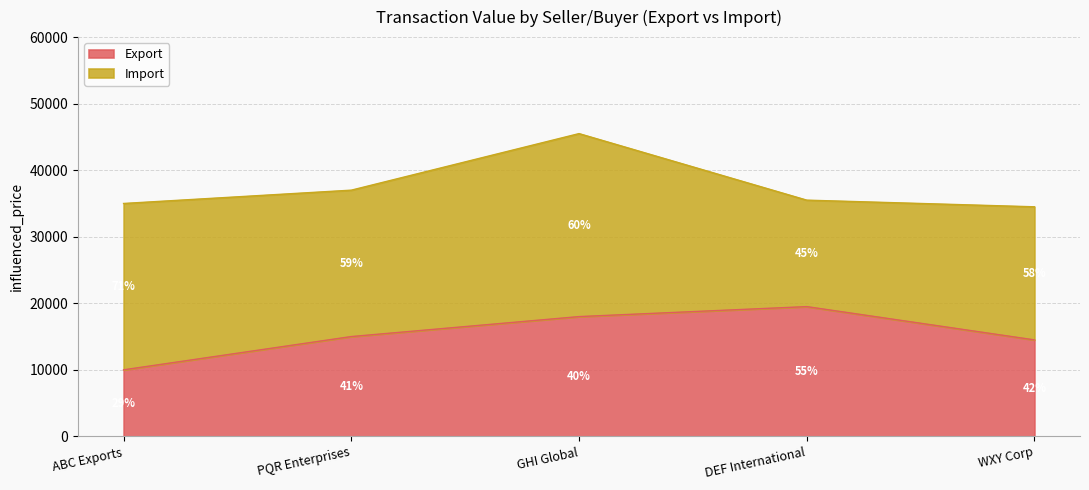

Is it true that Export equals 18000 at GHI Global?

True